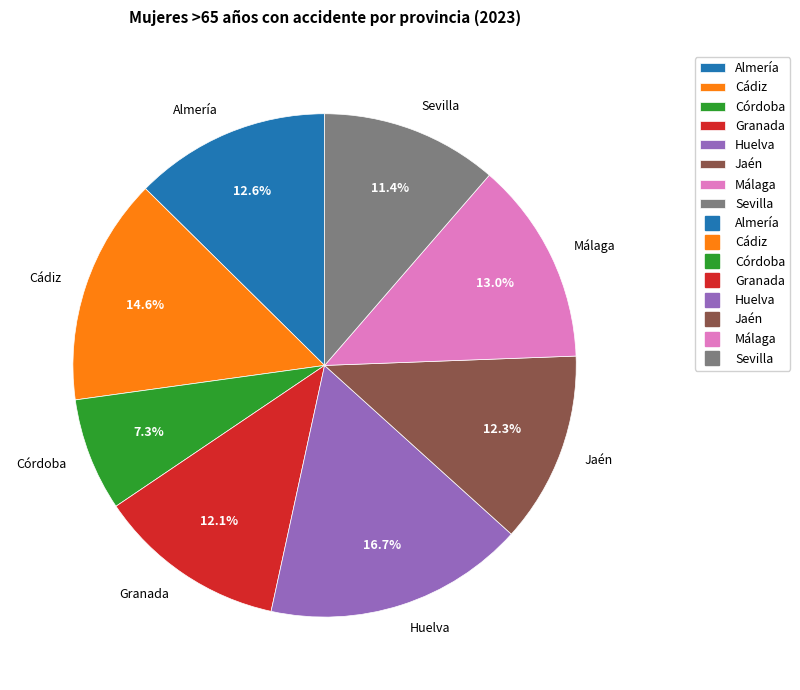

How many slices are in this pie chart?

8